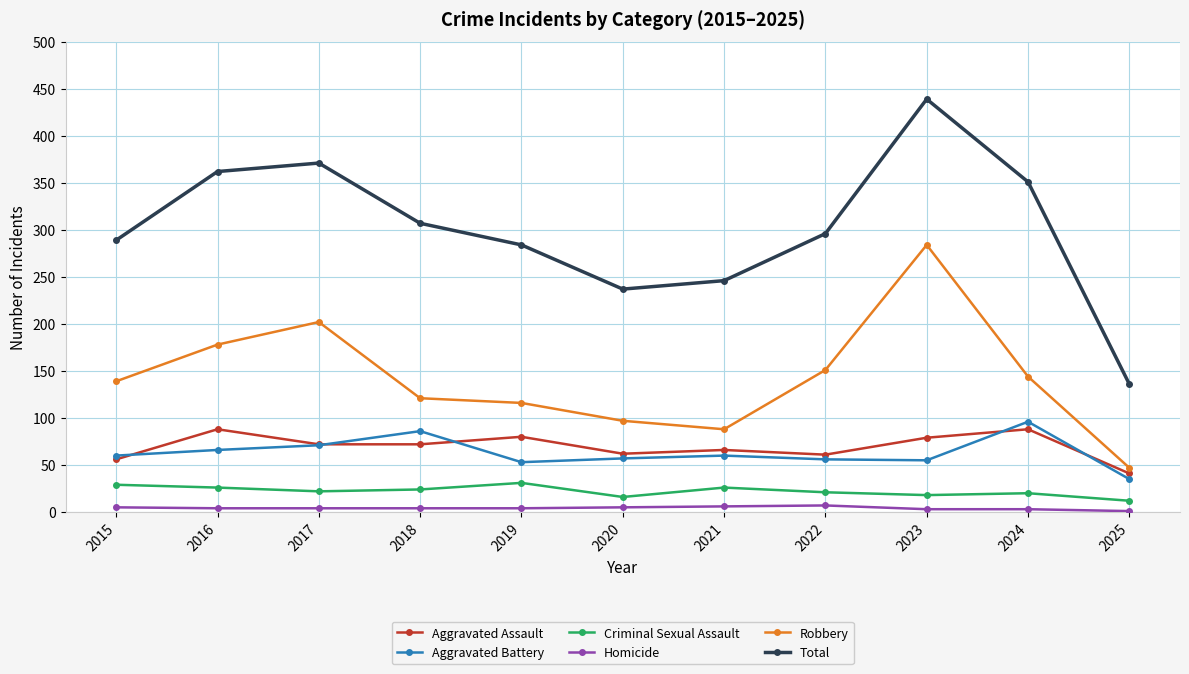

Is the value of Homicide at 2023 greater than the value of Aggravated Assault at 2020?

No